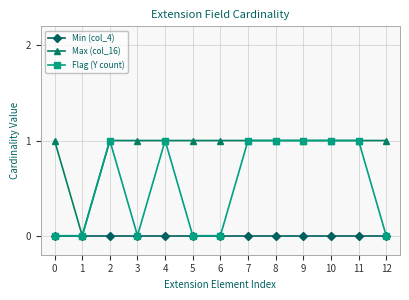

How many Flag (Y count) values are between 0 and 1?

13